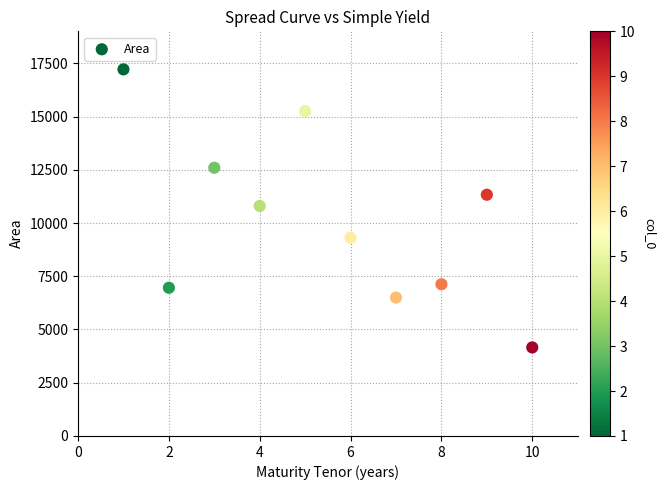

What is the range of Y values (max minus min)?

13056